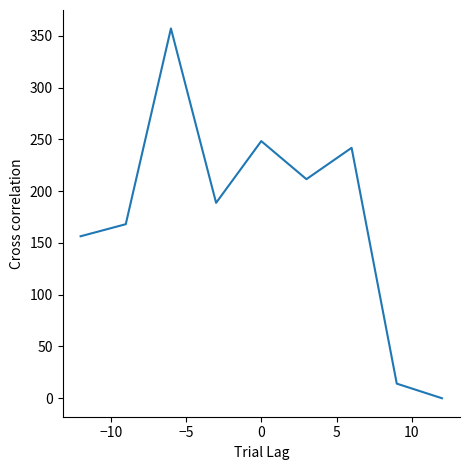

What is the maximum value shown in the chart?

357.1